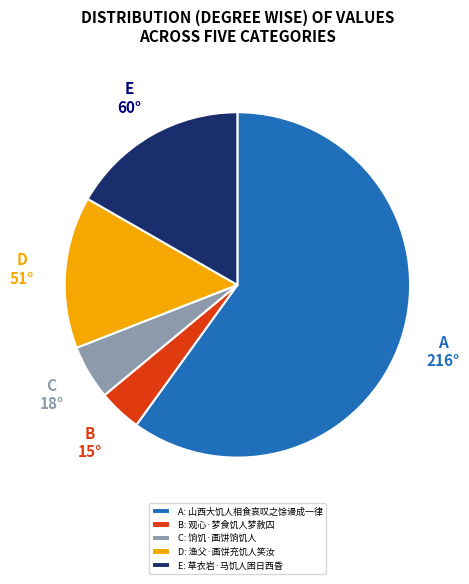

Which slice represents more than half of the pie?

A: 山西大饥人相食哀叹之馀谩成一律